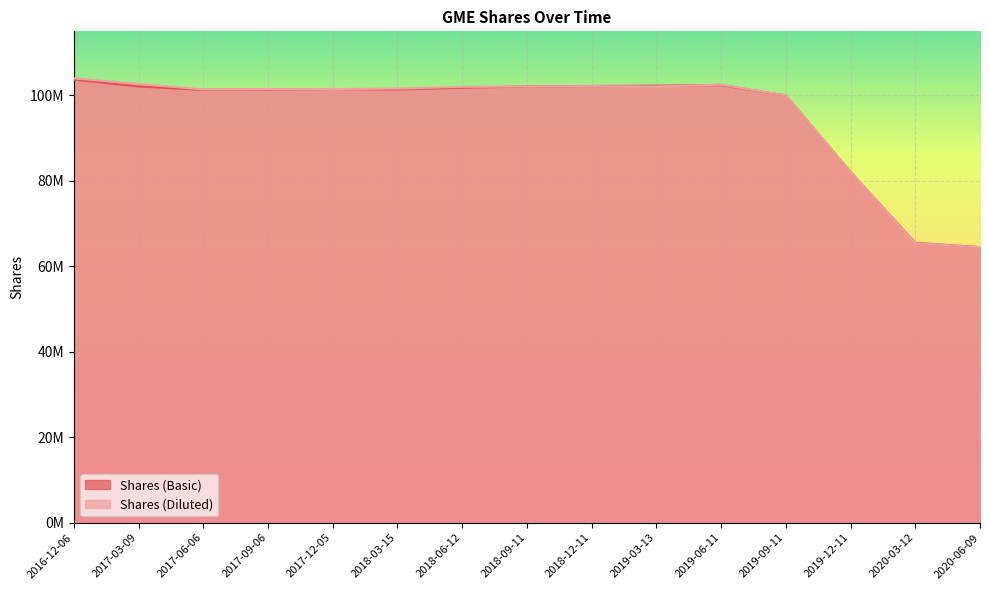

How many times do Shares (Diluted) and Shares (Basic) cross each other?

1